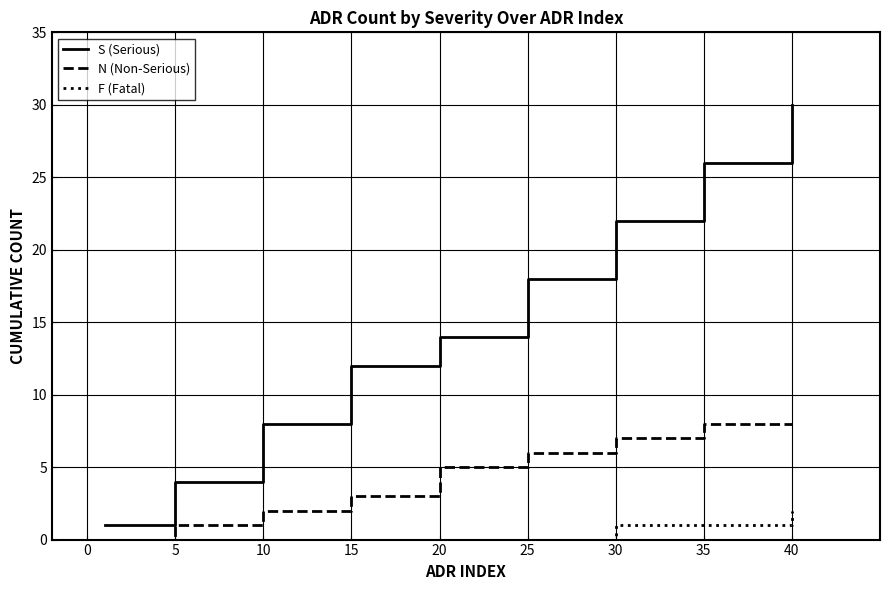

What is the maximum value for N (Non-Serious)?

8